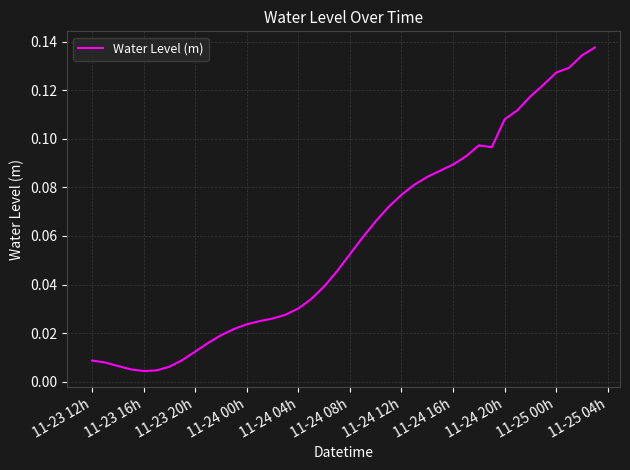

Count the number of categories in the chart.

40